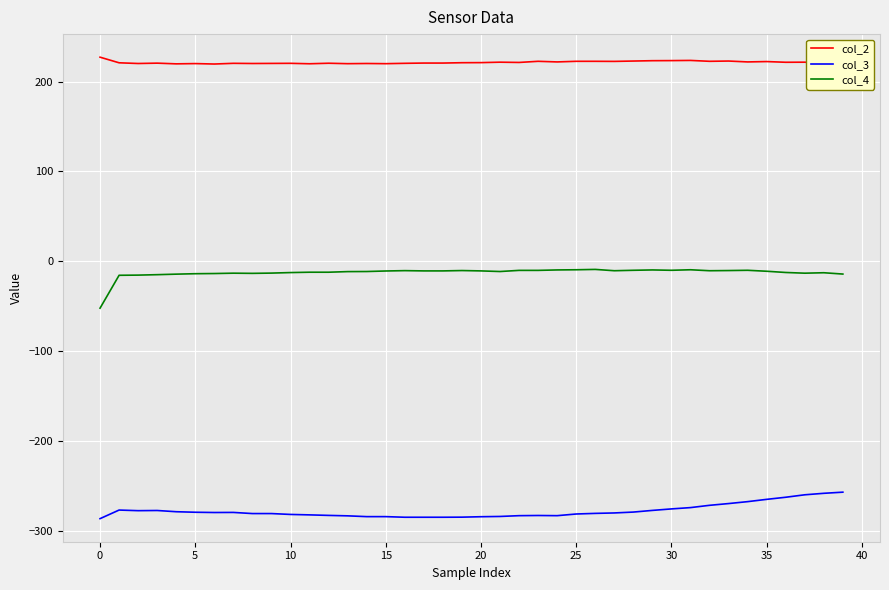

What is the highest value of the col_3 series?

-257.2